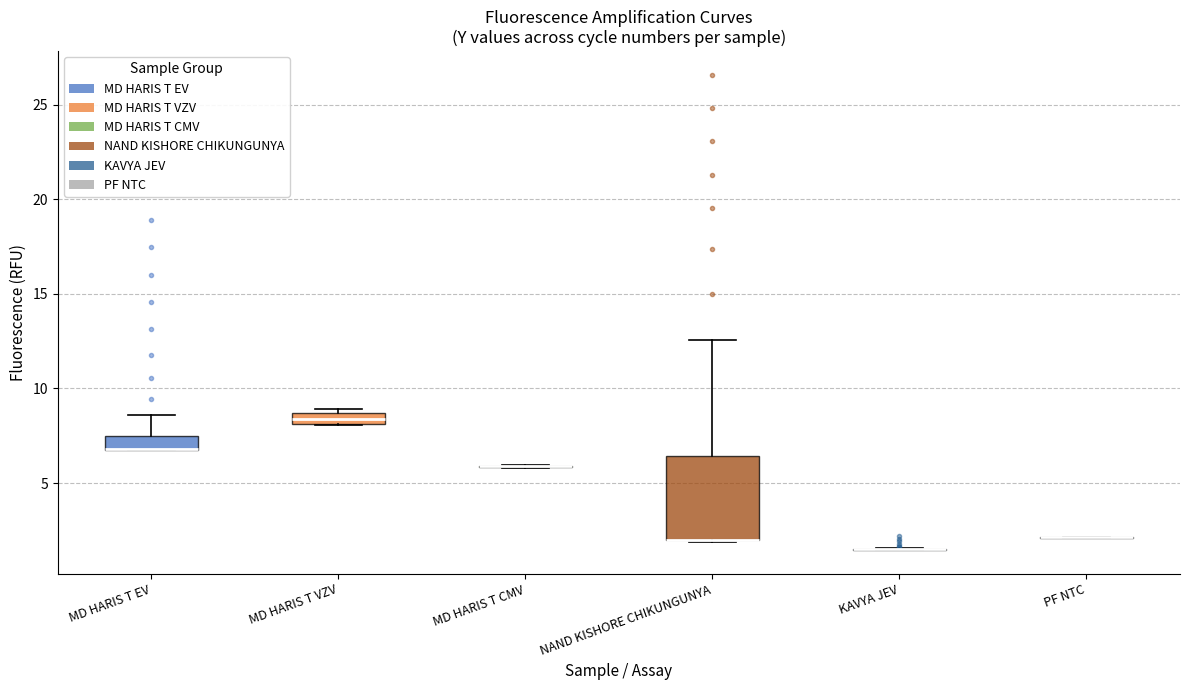

Which box is the tallest, from its lower edge to its upper edge?

NAND KISHORE CHIKUNGUNYA